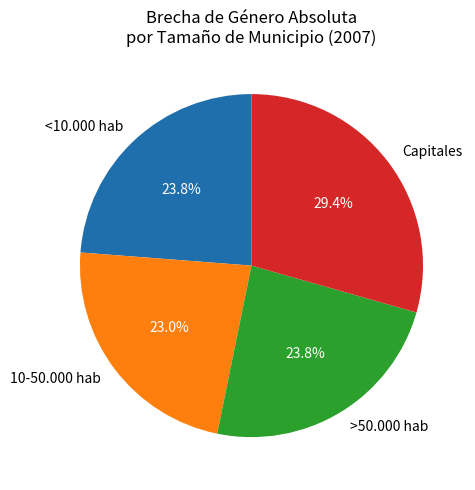

To the nearest percent, what portion does 10-50.000 hab represent?

23%